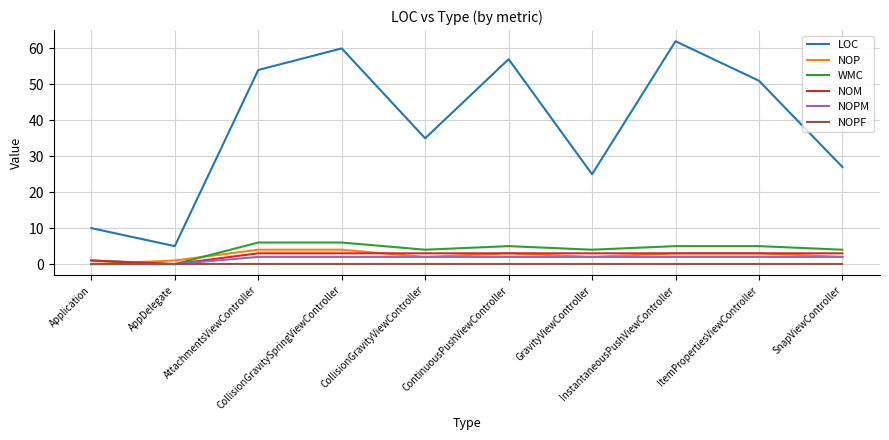

True or false: NOP and LOC intersect in this chart.

False